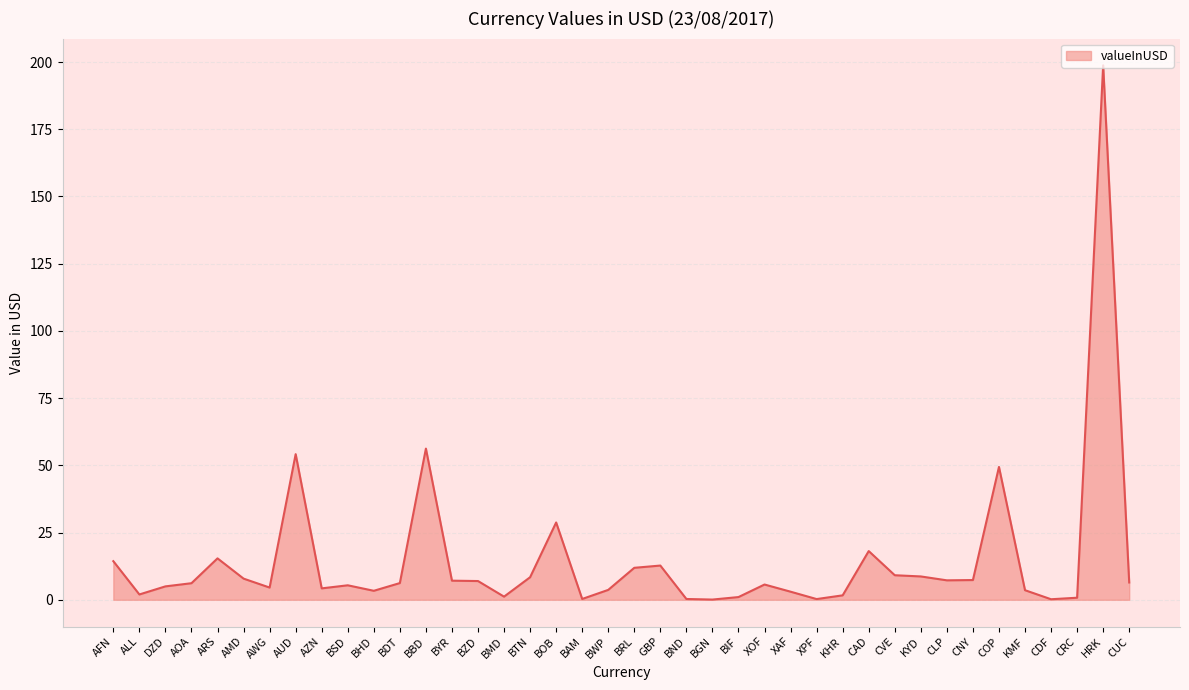

What is the greatest value displayed?

198.8